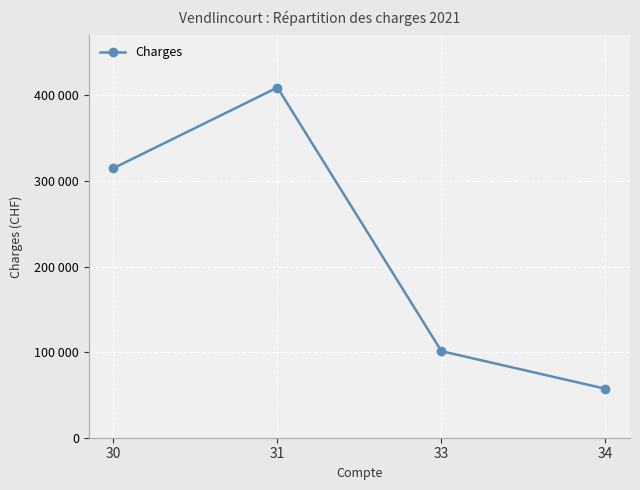

Is this an area chart (filled region under the line)?

No